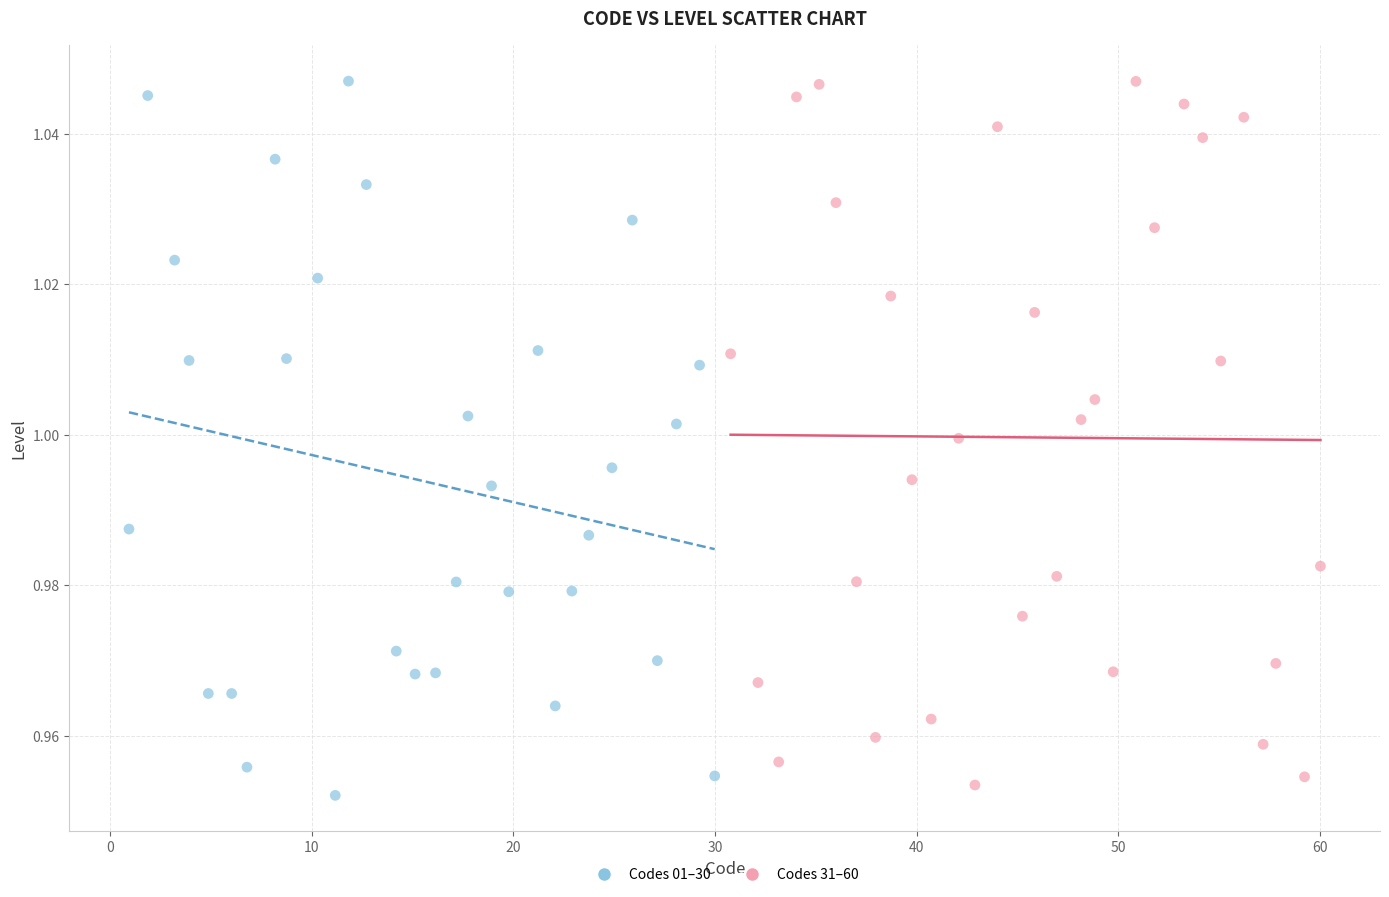

What are all the series names shown in the legend?

Codes 01–30, Codes 31–60